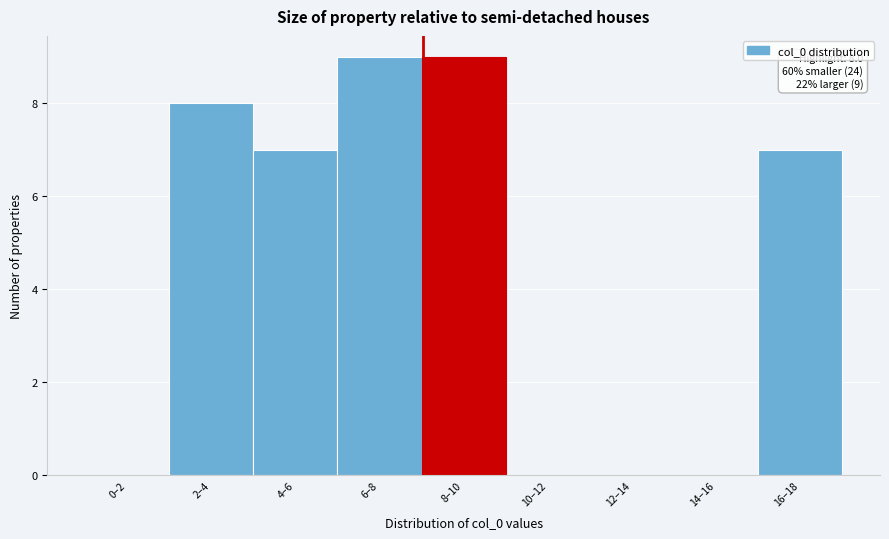

Reading right to left, list all the values displayed in this chart.

16–18=7	14–16=0	12–14=0	10–12=0	8–10=9	6–8=9	4–6=7	2–4=8	0–2=0